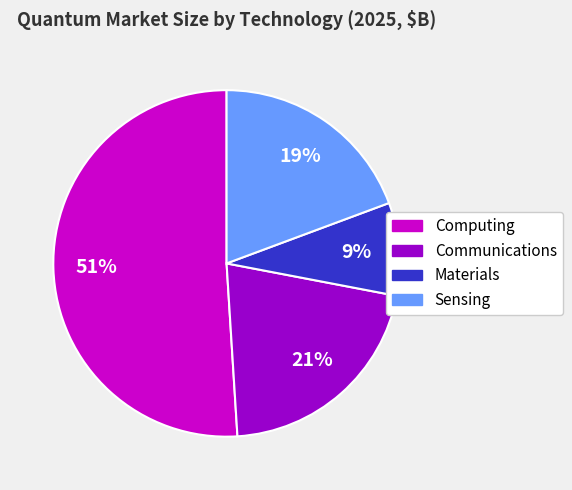

What is the largest slice in the pie chart?

Computing